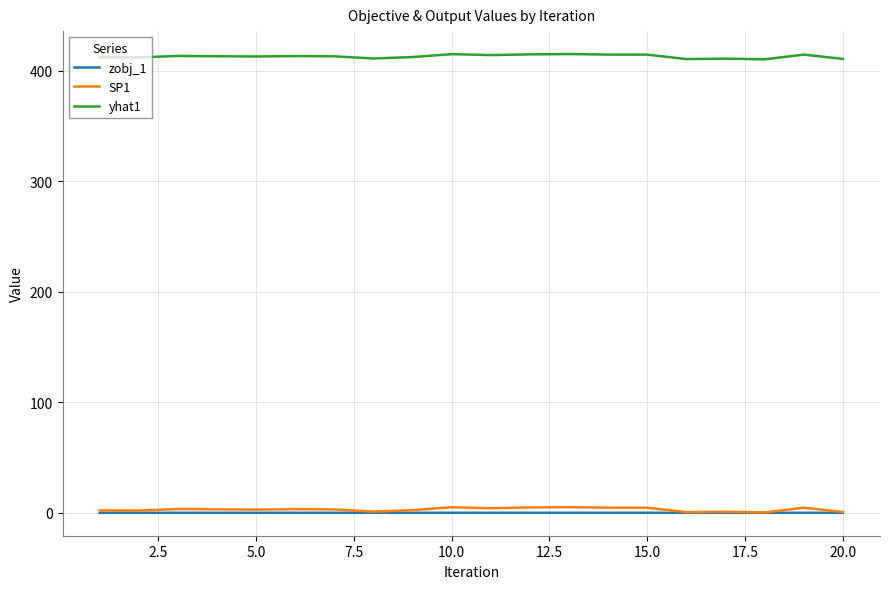

What is the highest value of the yhat1 series?

415.0